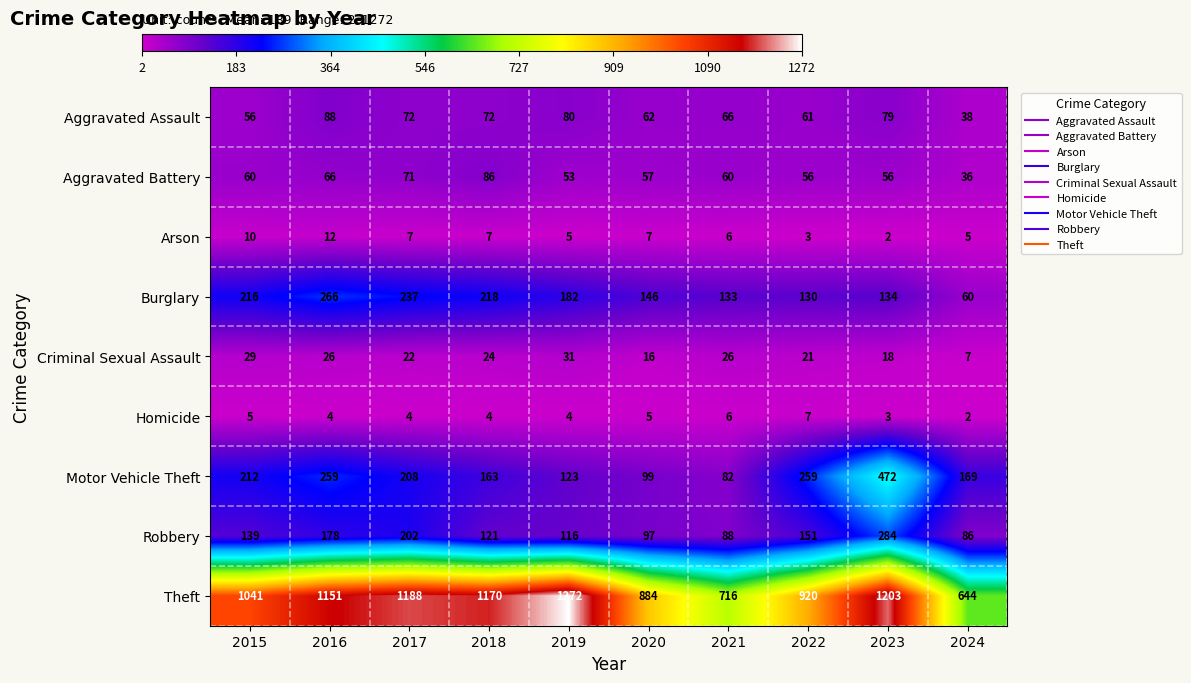

Which category has the highest value in the Aggravated Assault series?

2016